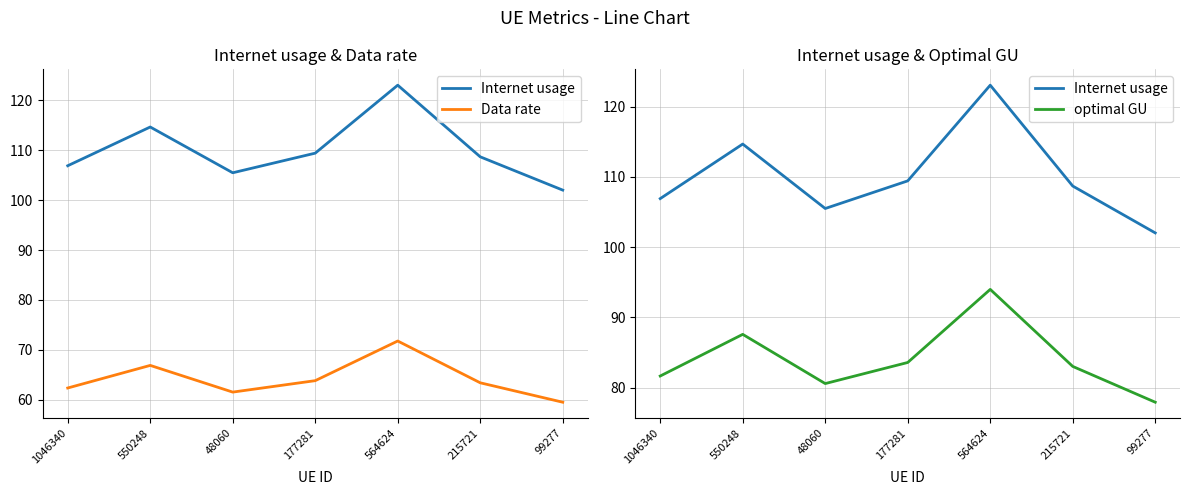

At which category does the chart reach its minimum across all series?

99277